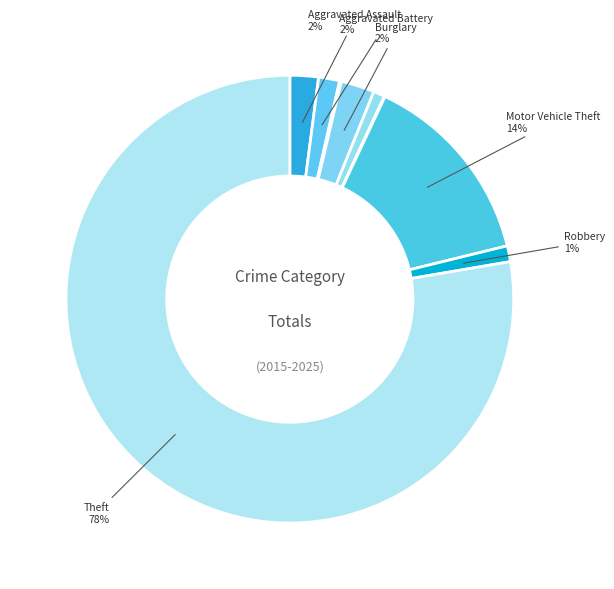

Which slice is the largest?

Theft